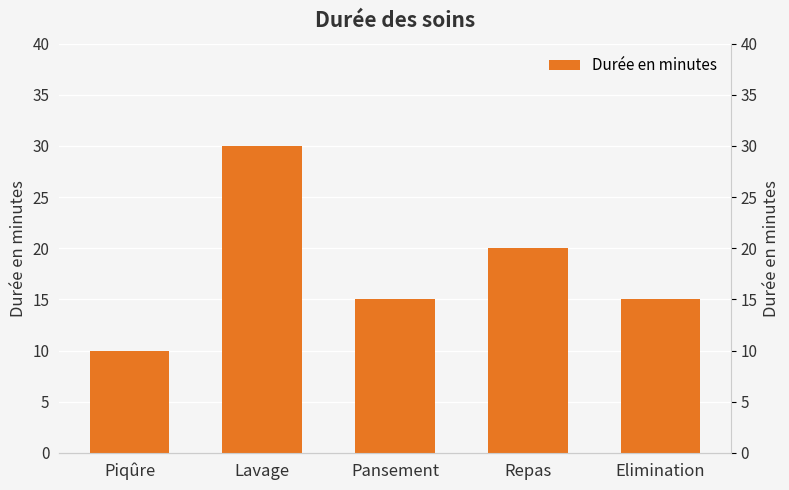

What is the change in value from Lavage to Pansement?

-15